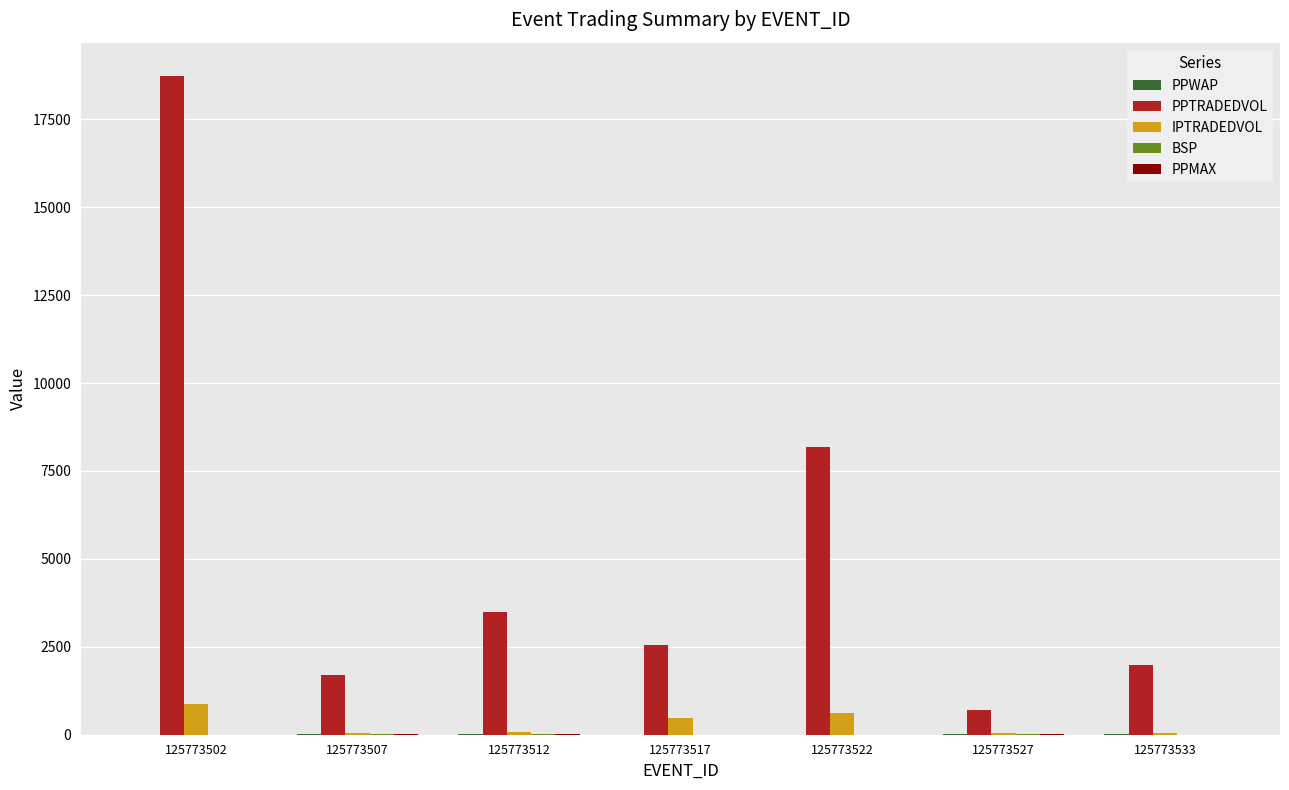

True or false: PPTRADEDVOL has a value of 4526.3 at 125773522.

False